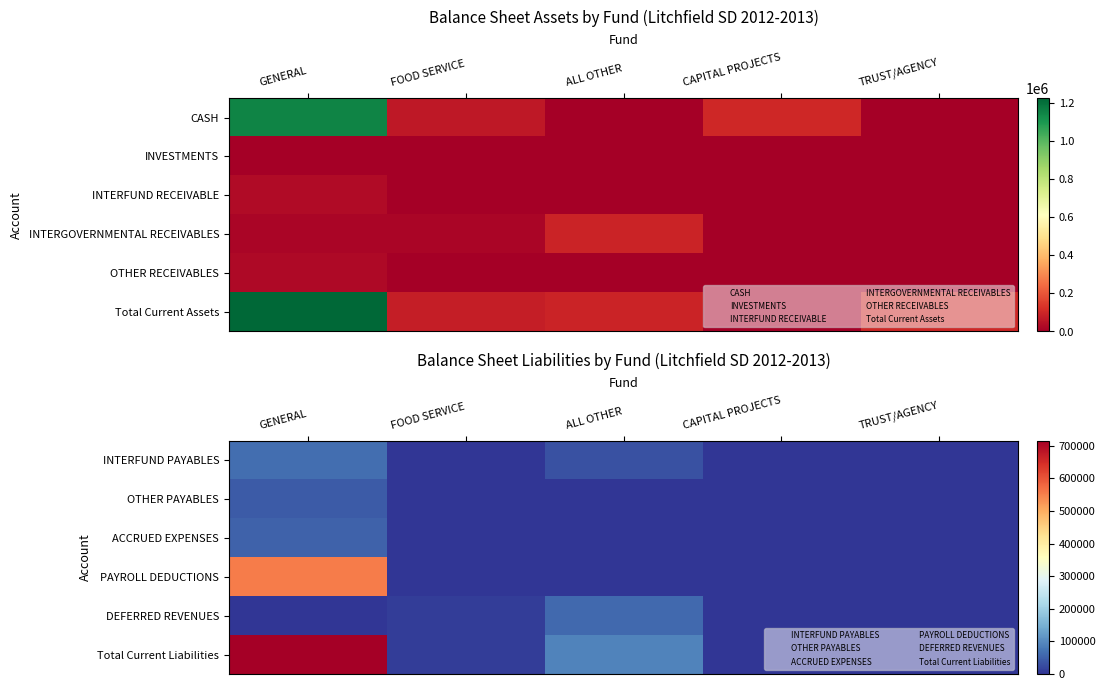

Between CAPITAL PROJECTS and TRUST/AGENCY, which series saw the biggest shift?

INTERFUND PAYABLES